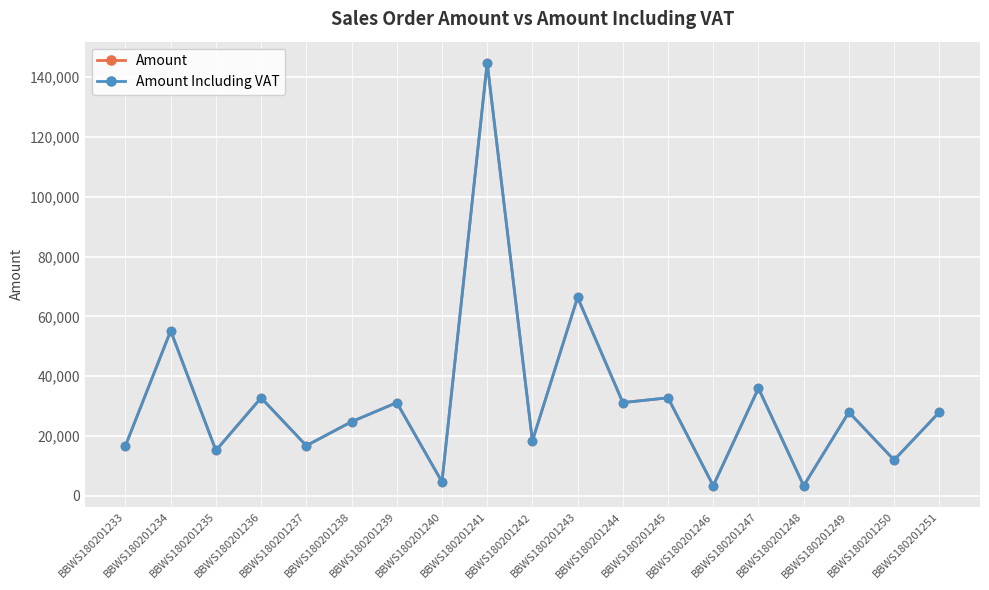

Does the chart have visible grid lines?

Yes